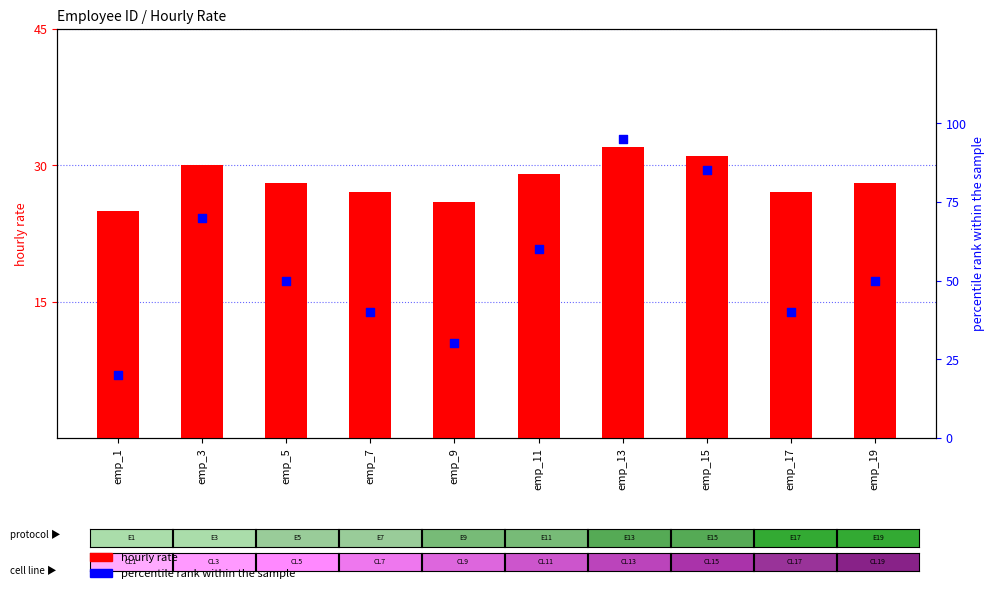

Which series contains the highest Y value?

percentile rank within the sample